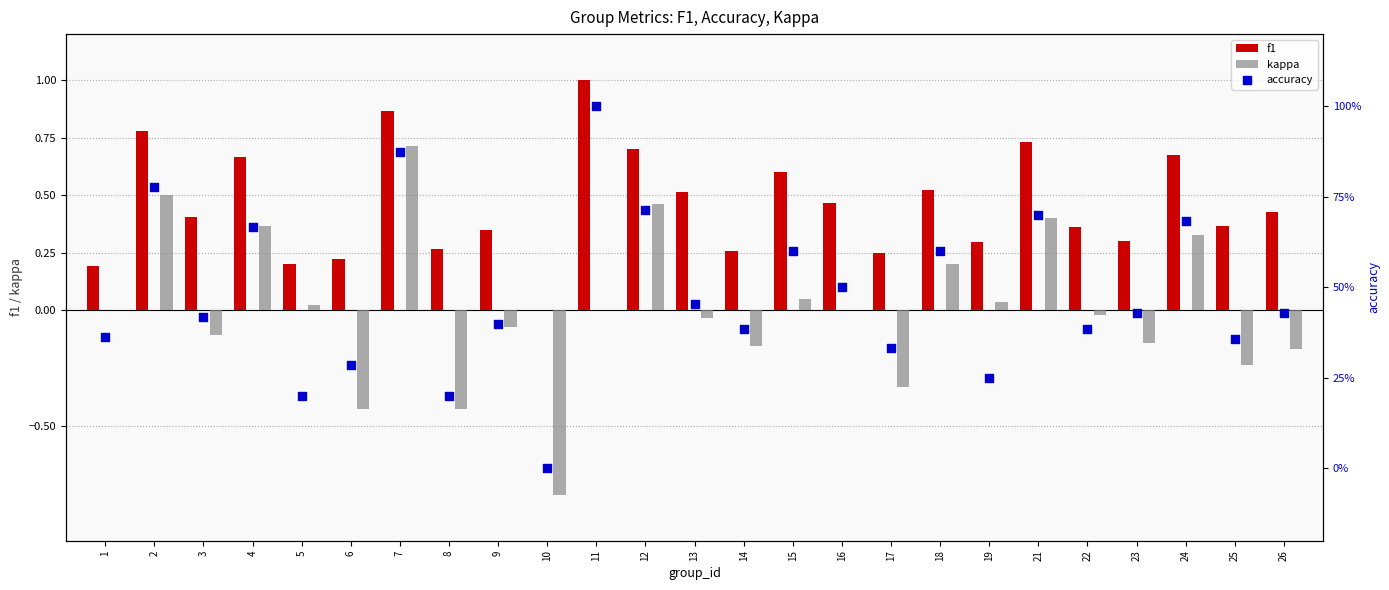

Which series reaches the minimum Y coordinate?

kappa